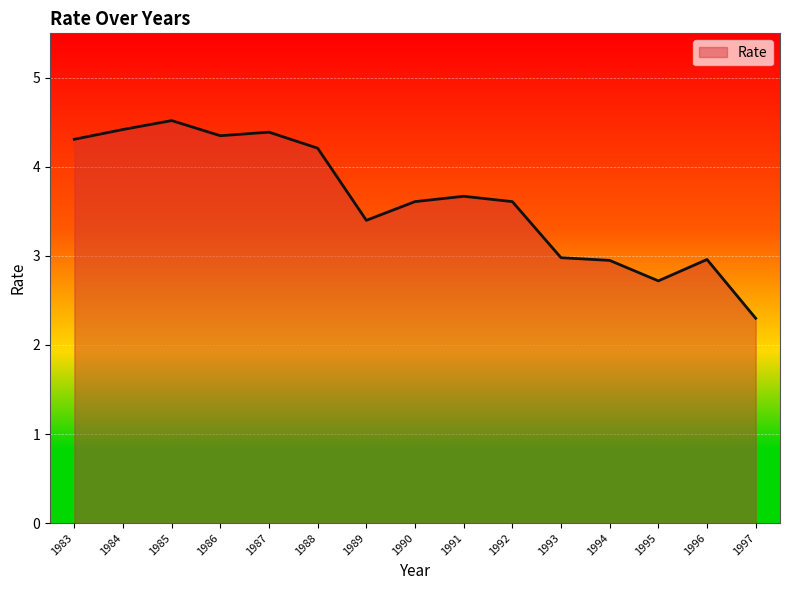

What is the ratio of the value at 1994 to the value at 1988?

0.7